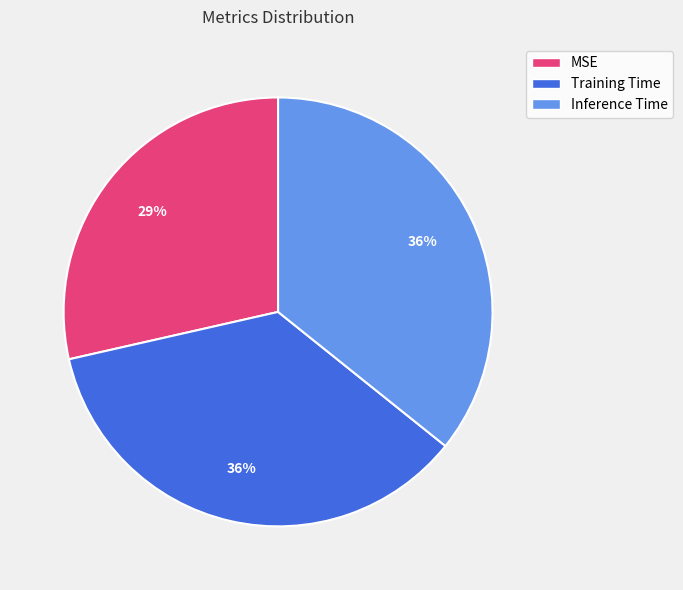

Combined, do Inference Time and Training Time account for over 50%?

Yes